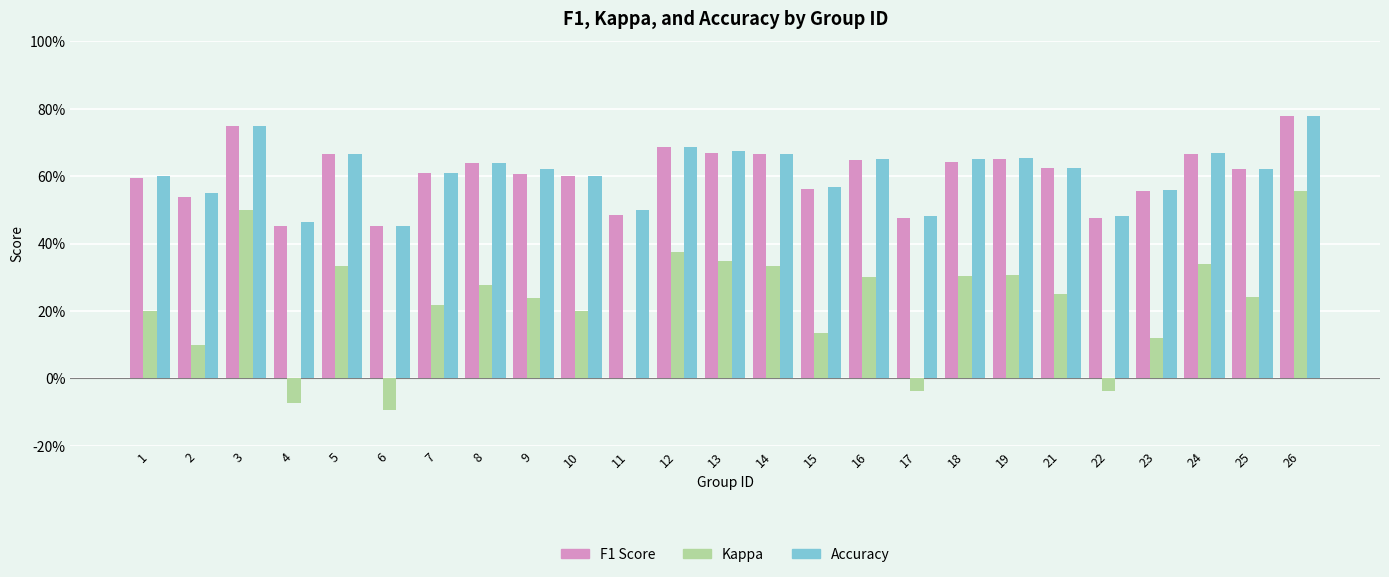

True or false: F1 Score has a value of 0.6 at 7.

True